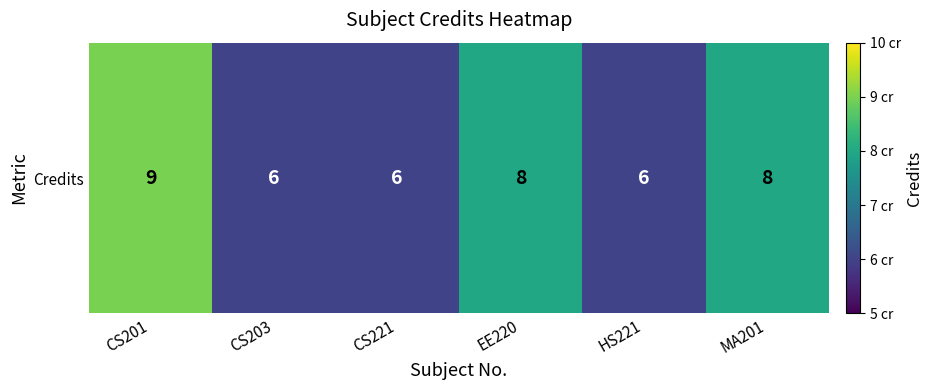

What is the change in value from EE220 to HS221?

-2